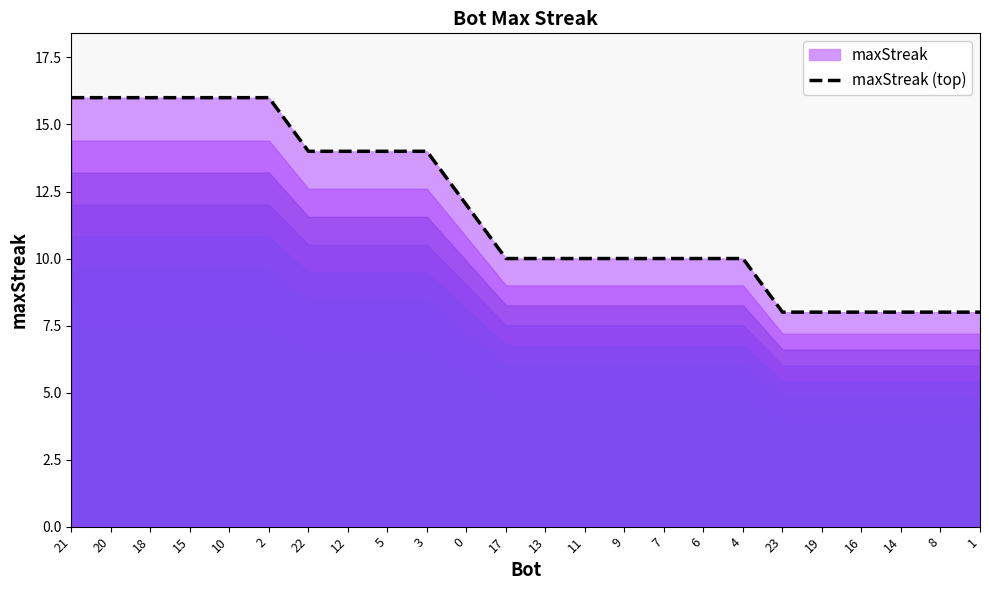

Reading right to left, extract all data points from this chart.

8	8	8	8	8	8	10	10	10	10	10	10	10	12	14	14	14	14	16	16	16	16	16	16